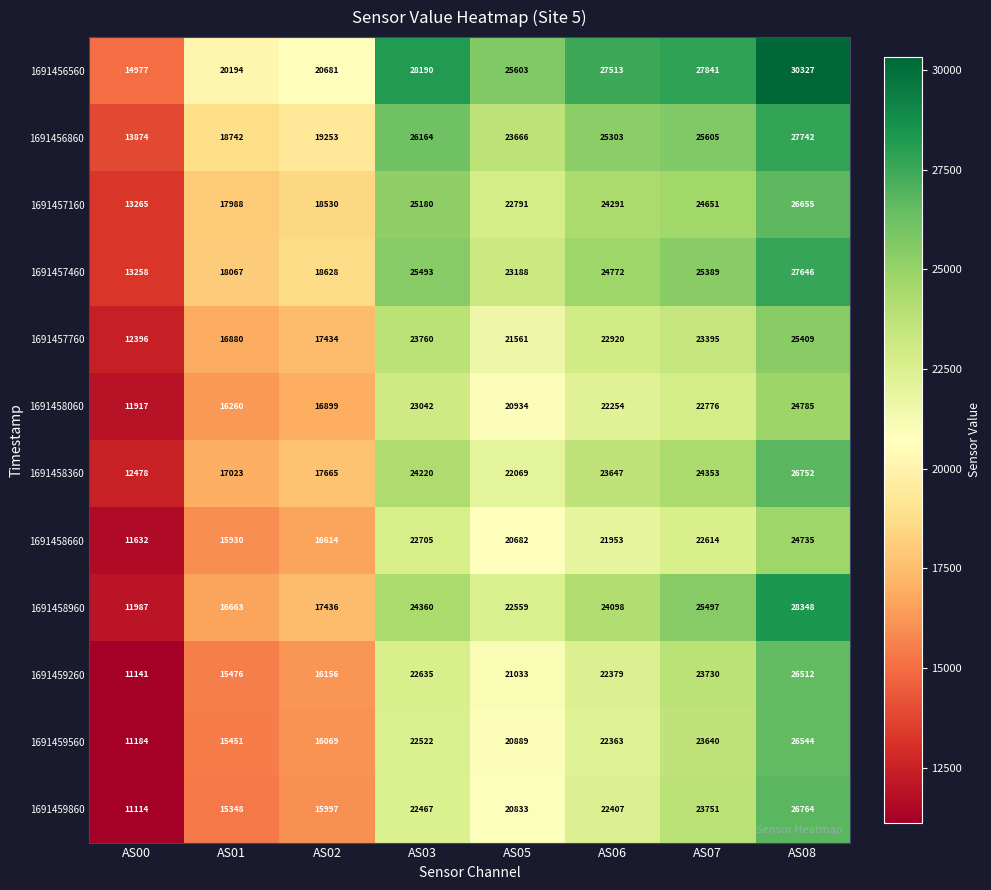

Between AS02 and AS07, which series saw the biggest shift?

1691458960